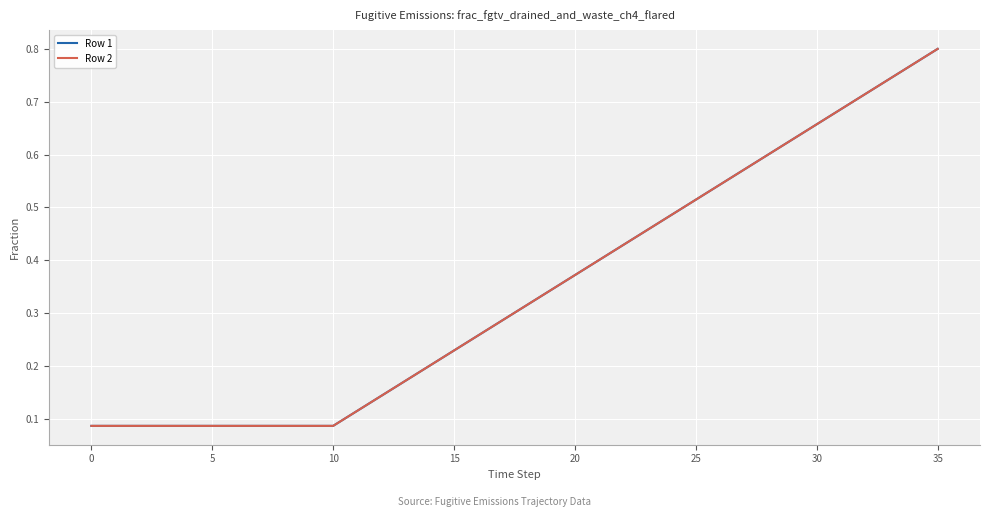

Which category has the highest value across all series?

35